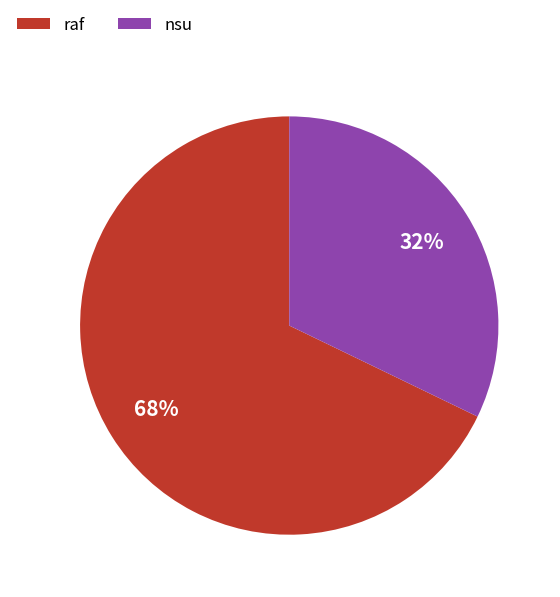

Rank the categories by value from highest to lowest.

raf, nsu